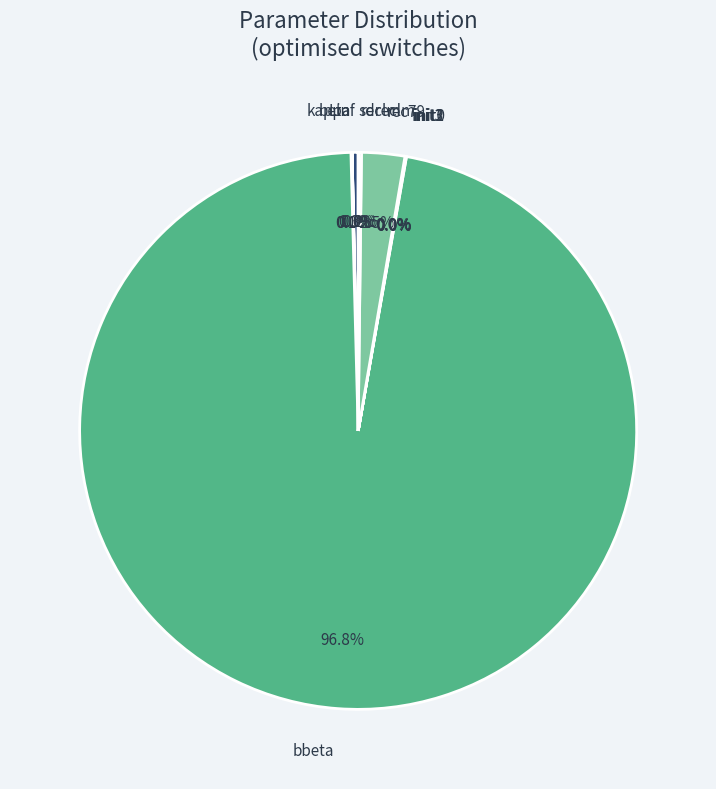

Which category has the smallest portion of the pie?

kappa